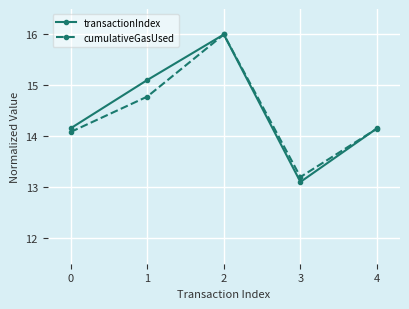

Between 1 and 3, which series saw the biggest shift?

transactionIndex